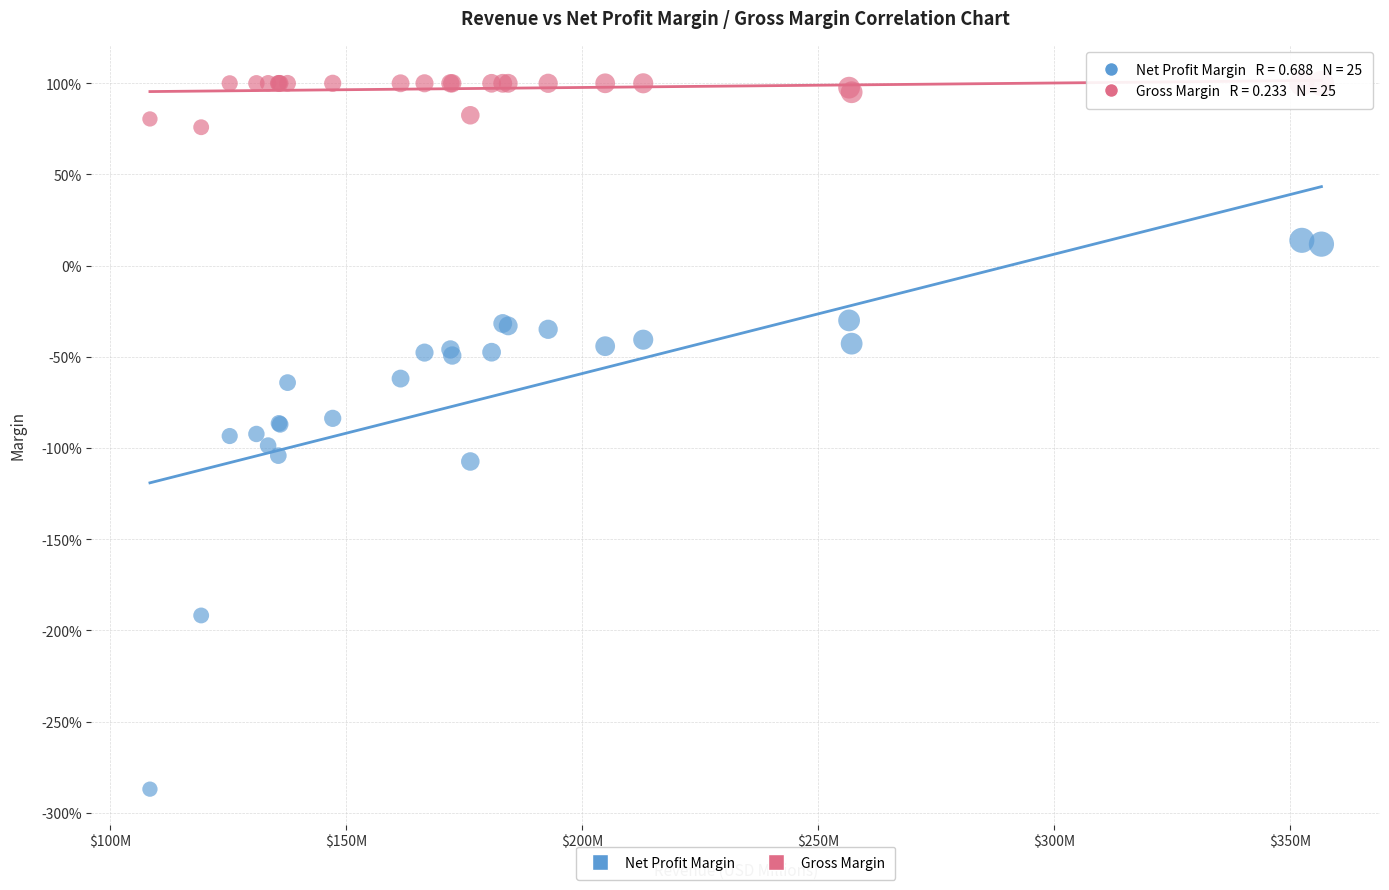

Which series reaches the minimum Y coordinate?

Net Profit Margin